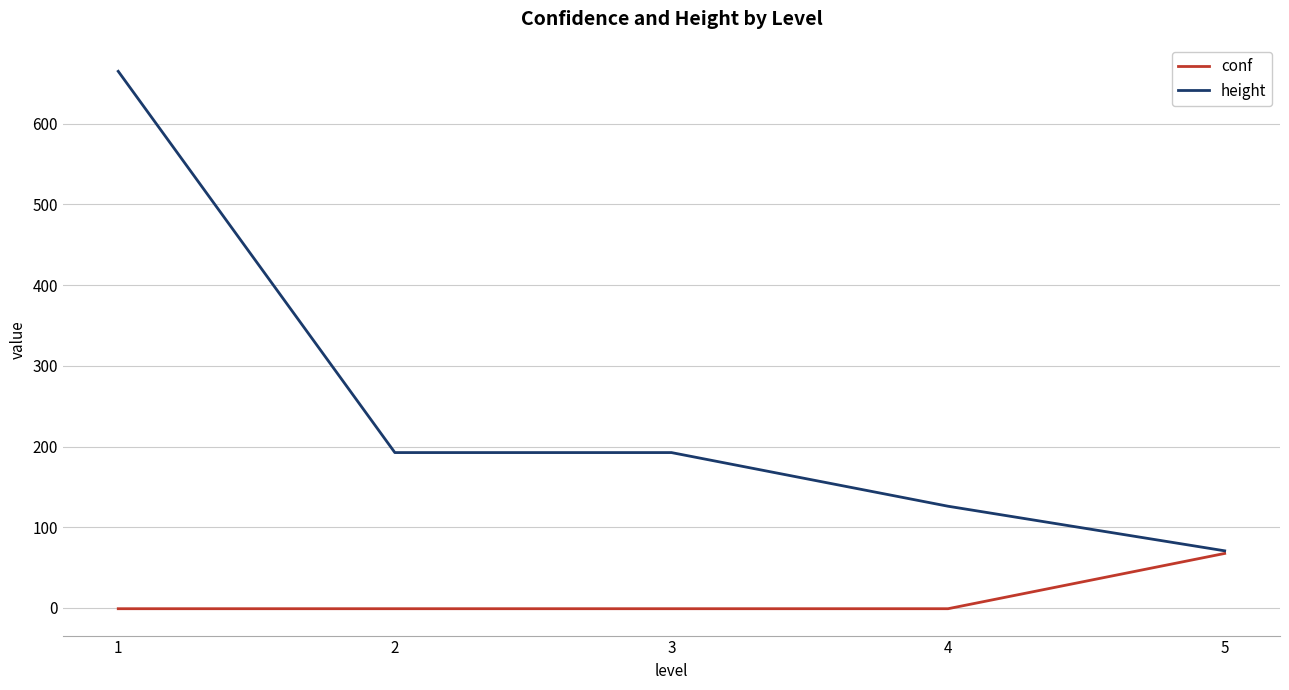

At which category is the sum across all series the highest?

1